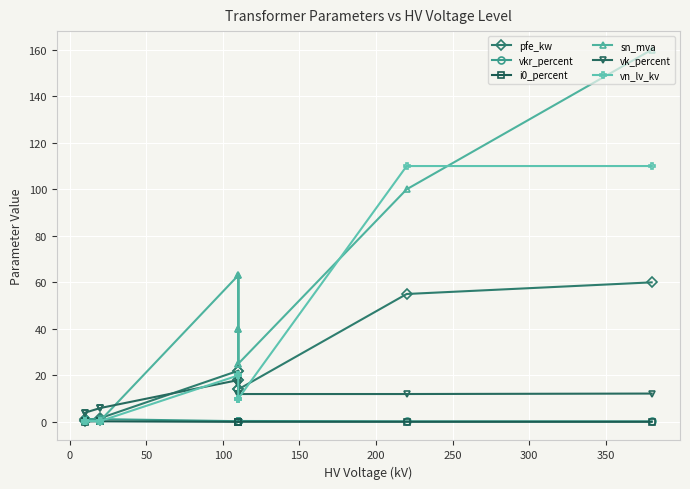

The sn_mva series shows 0.9 at 50. True or false?

False